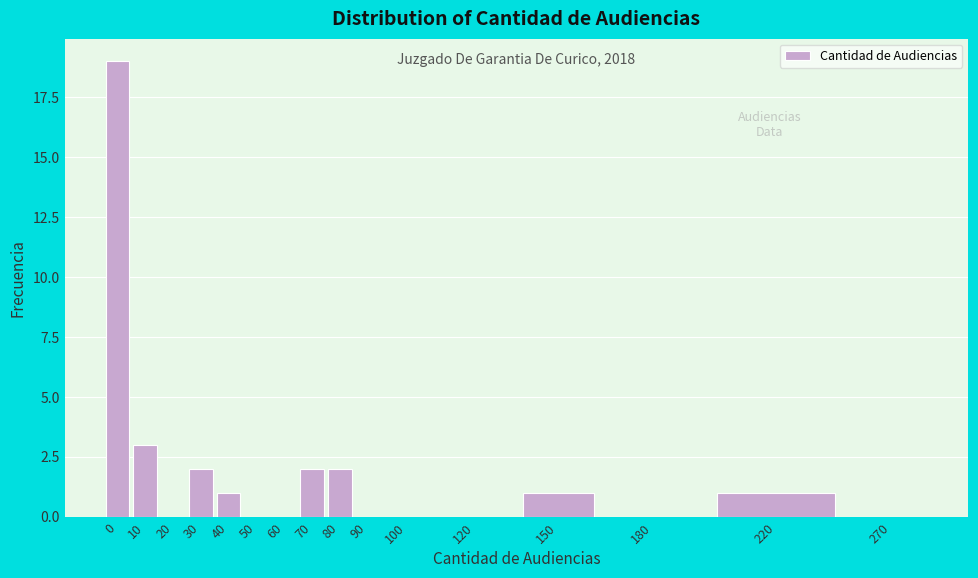

Reading right to left, what are all the values shown in this chart?

270=0	220=1	180=0	150=1	120=0	100=0	90=0	80=2	70=2	60=0	50=0	40=1	30=2	20=0	10=3	0=19